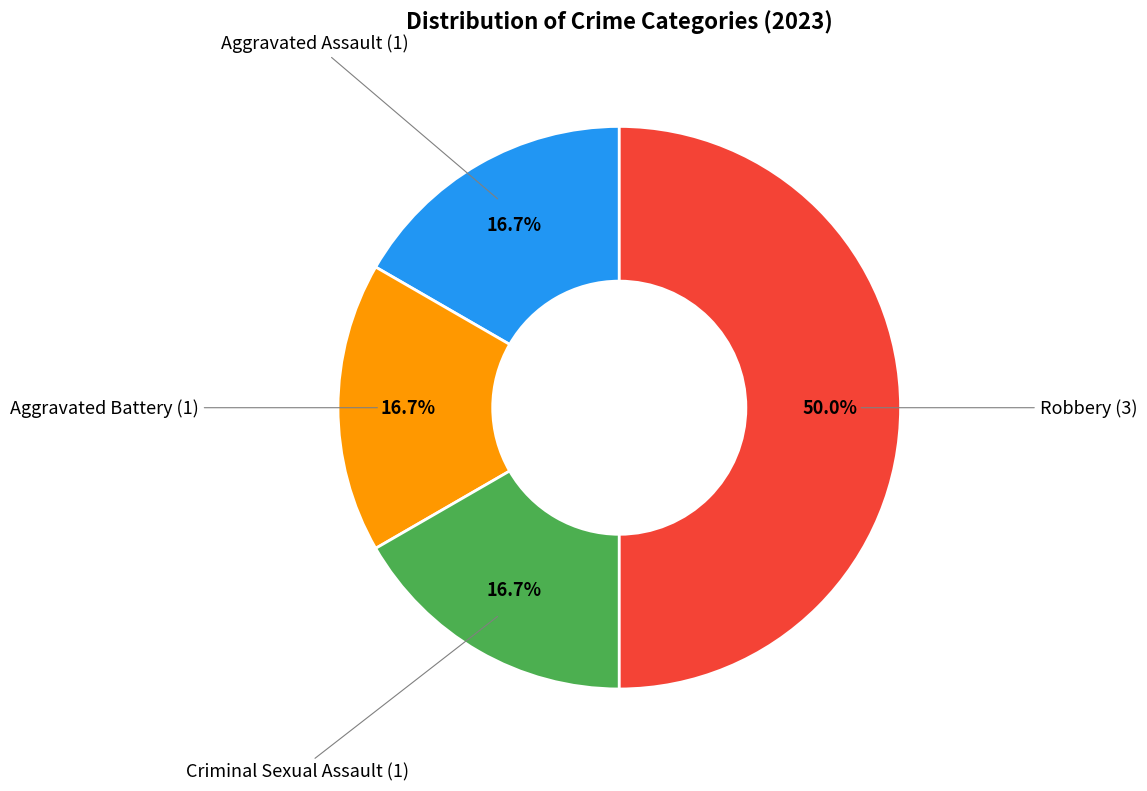

How many segments does this pie chart have?

4